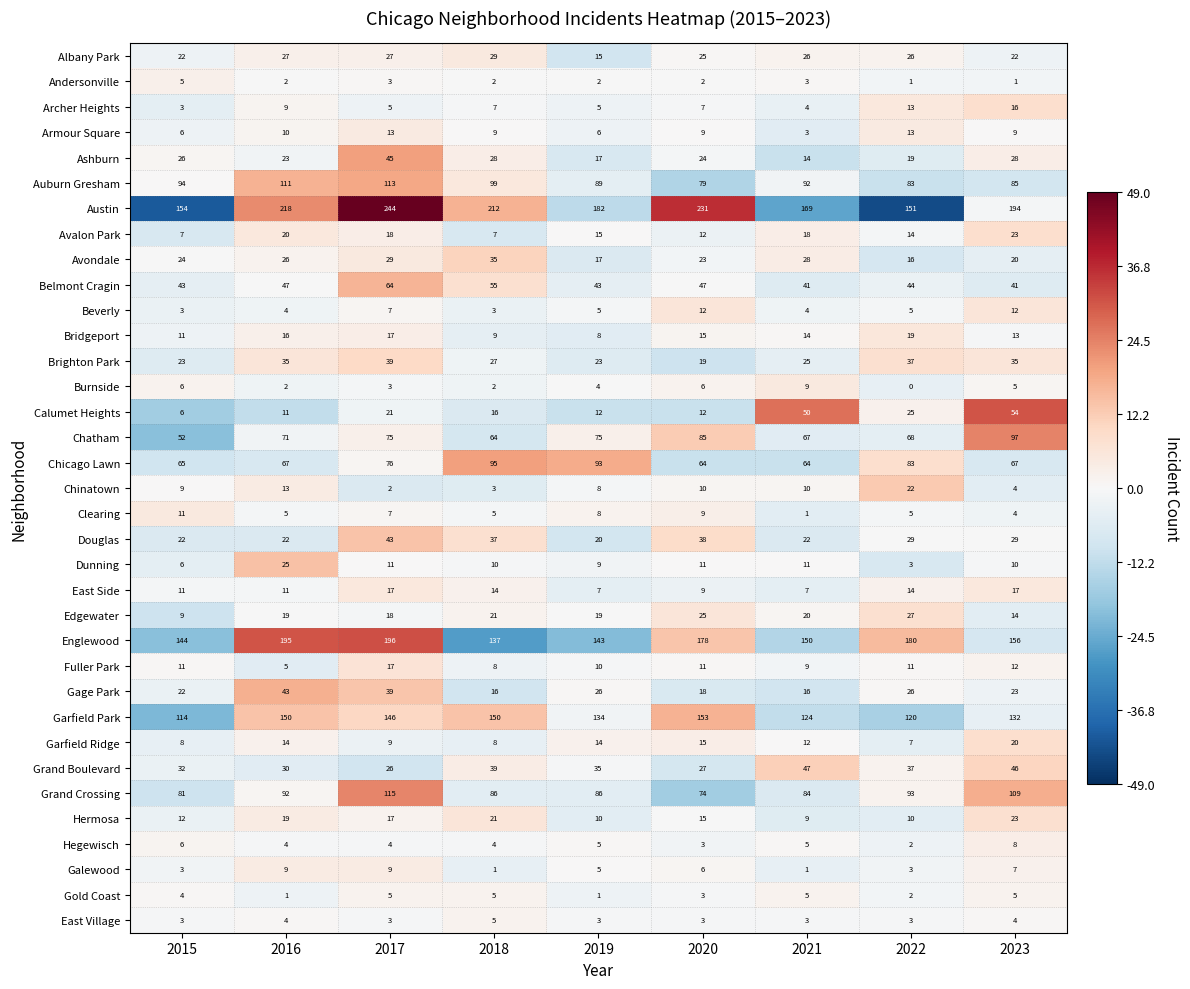

Which series has the largest total across all categories?

Austin